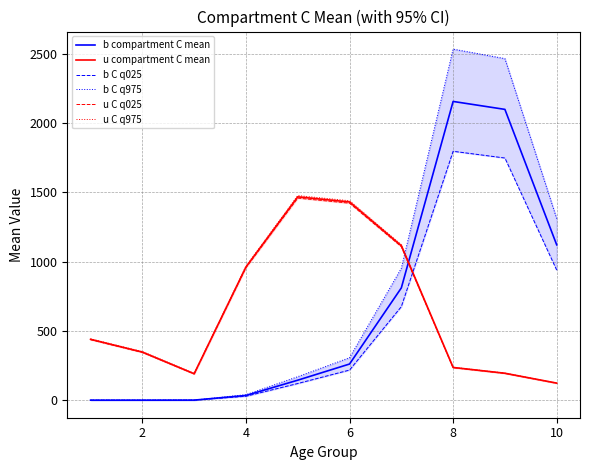

What is the maximum value for u compartment C mean?

1468.2